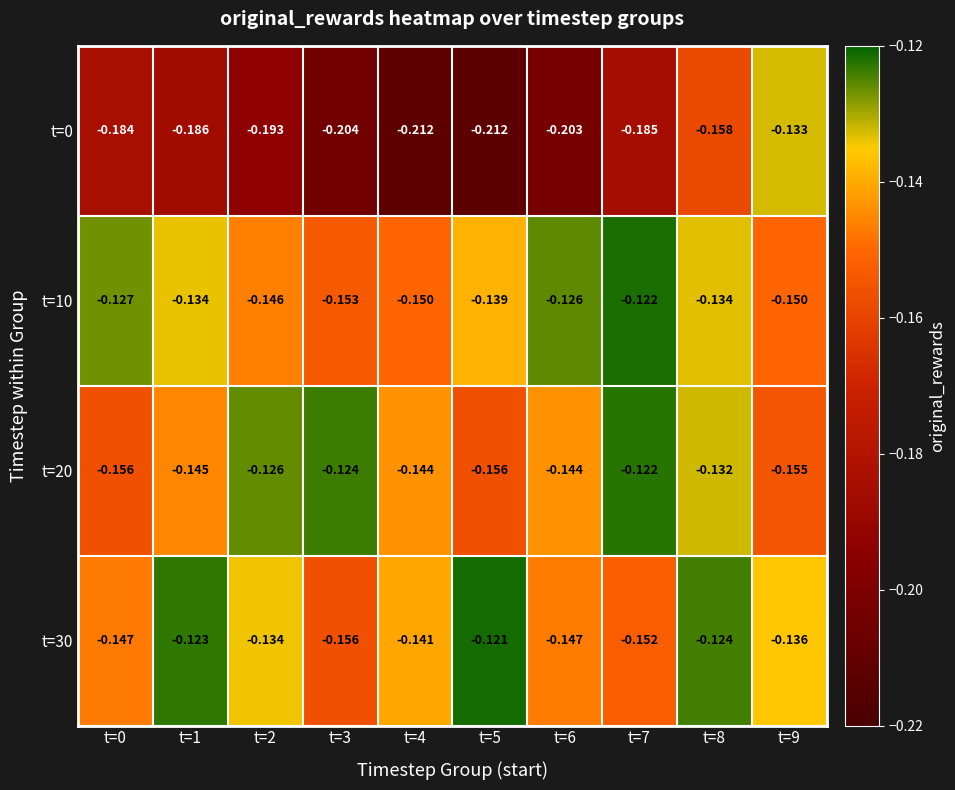

Is the value of t=0 at t=3 greater than the value of t=20 at t=2?

No